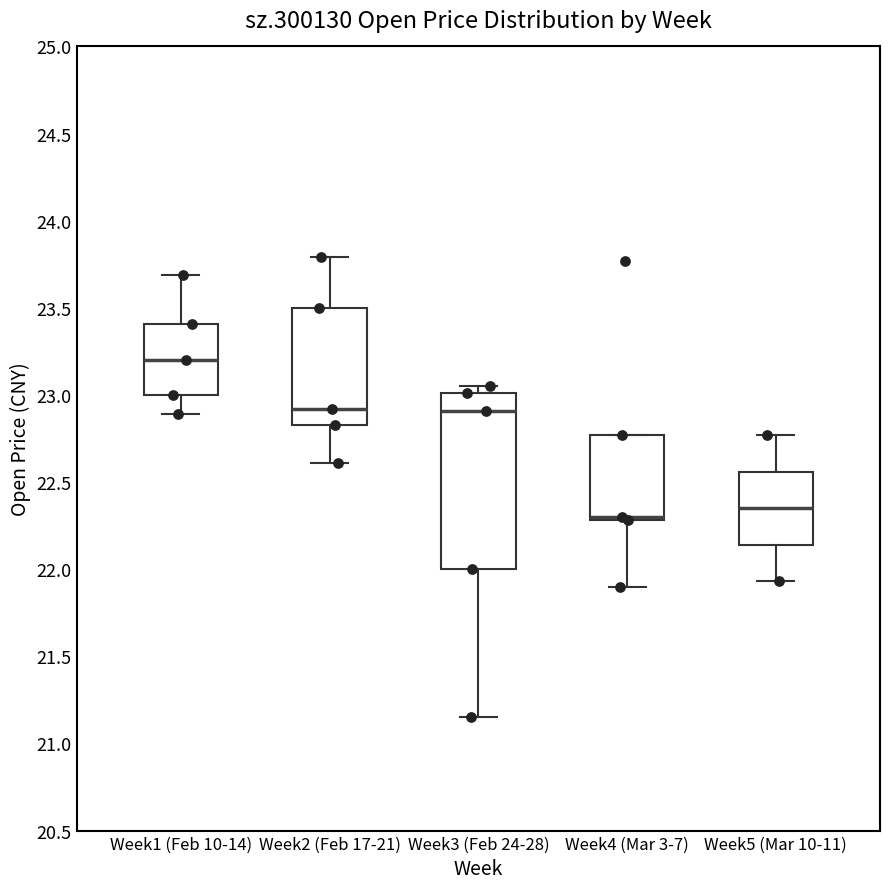

Where is the lower edge of the box for Week5 (Mar 10-11) on the y-axis? The values are not printed on the chart, so give them approximately, as read against the axis.

22.15